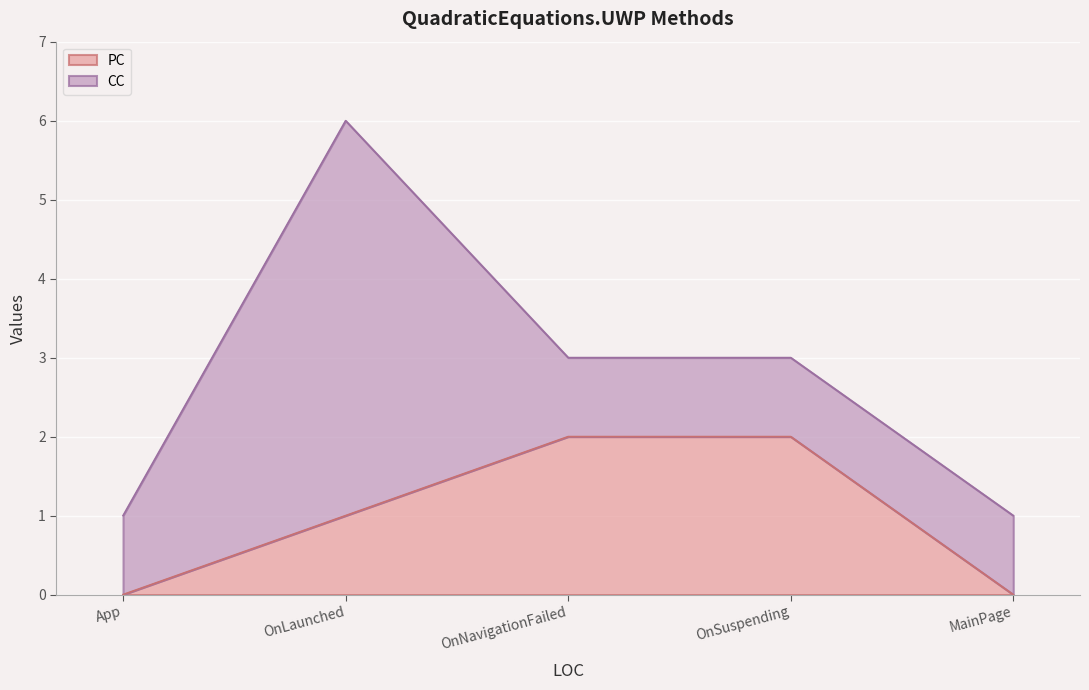

Reading left to right, extract all data points from this chart.

App=0	OnLaunched=1	OnNavigationFailed=2	OnSuspending=2	MainPage=0